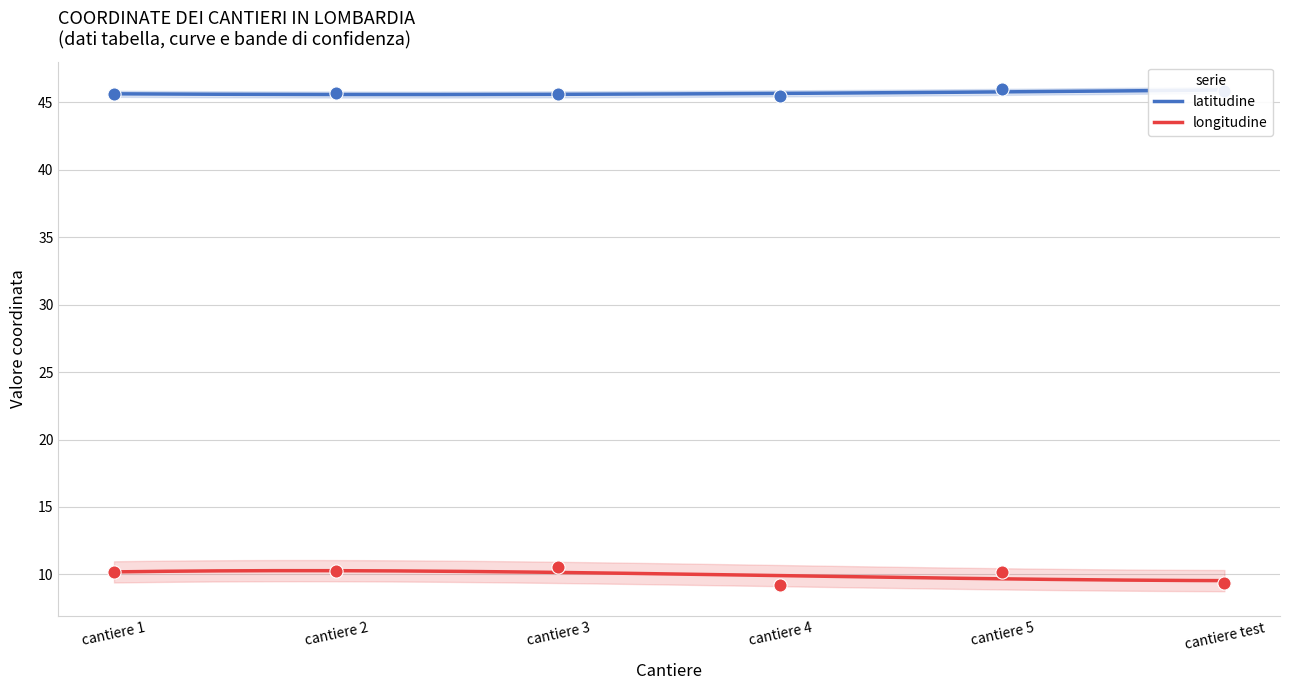

At how many categories does at least one series exceed 35?

6